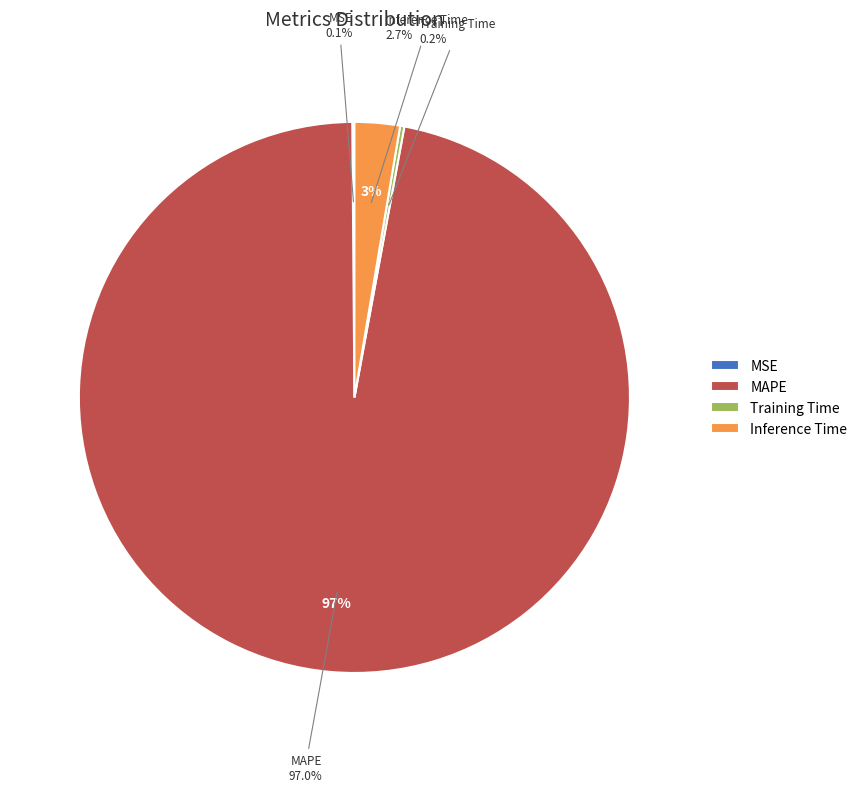

What is the smallest slice in the pie chart?

MSE